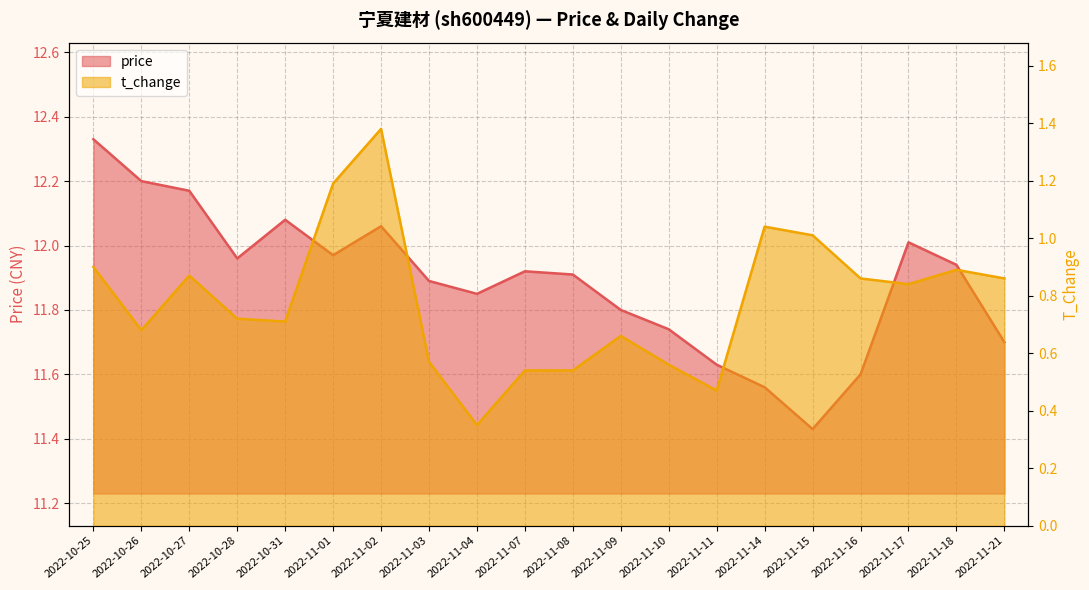

True or false: t_change and price intersect in this chart.

False